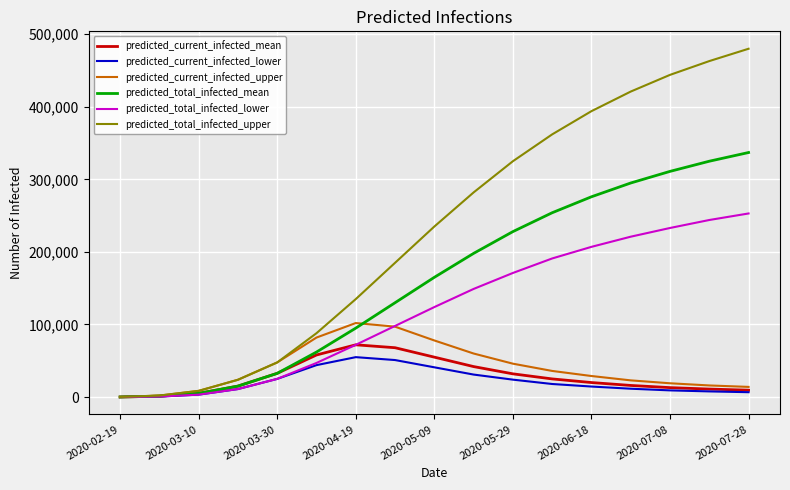

Which series has the largest total across all categories?

predicted_total_infected_upper